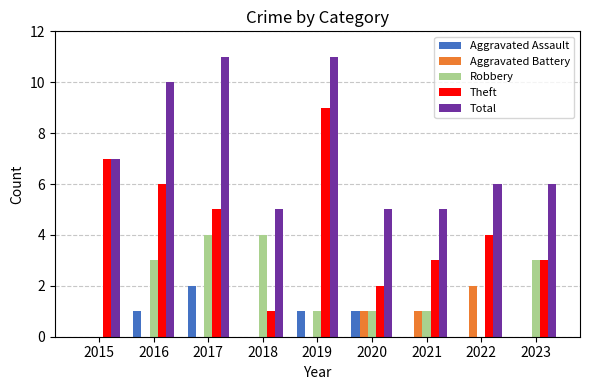

How many categories are shown in the chart?

9